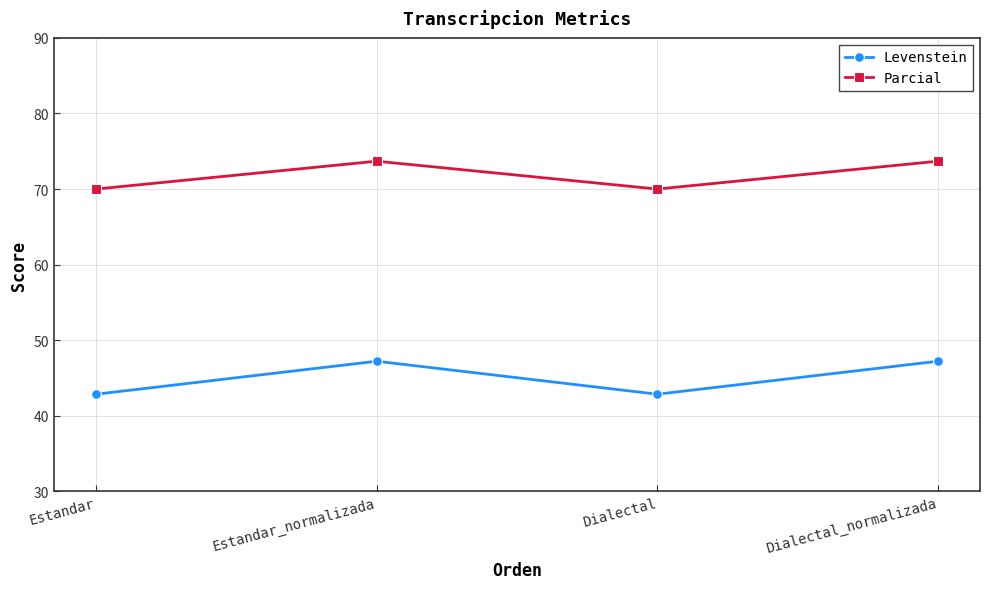

Is it true that Parcial equals 123.8 at Estandar?

False